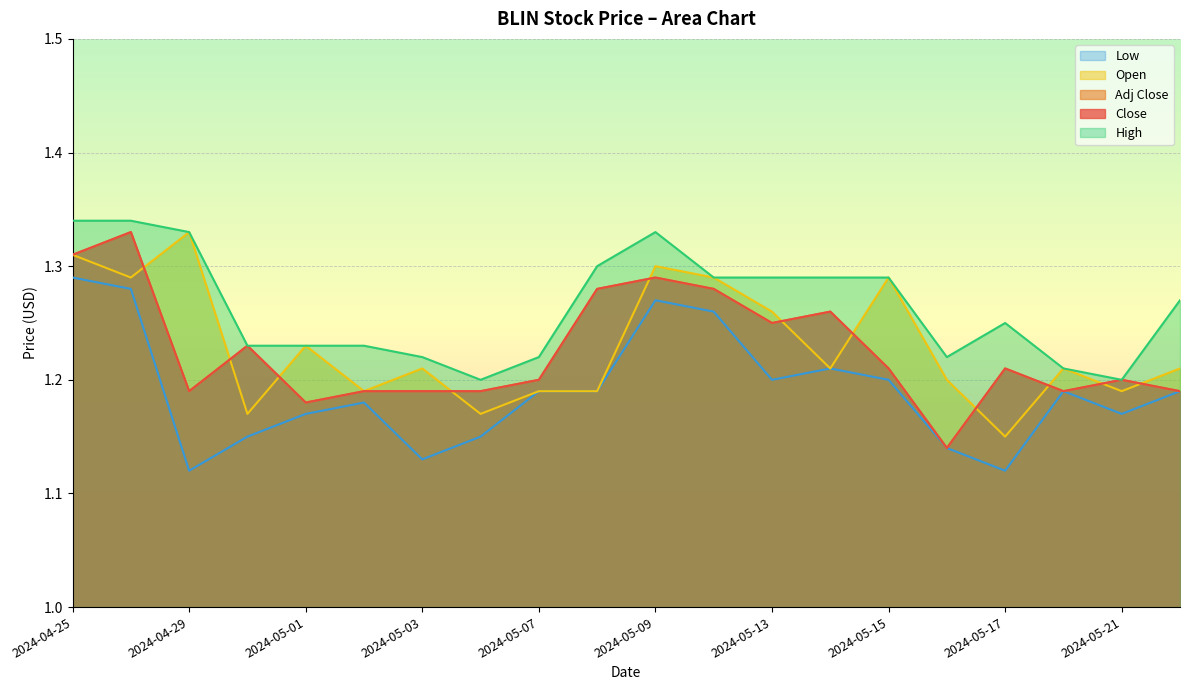

What is the average value of the Open series?

1.2